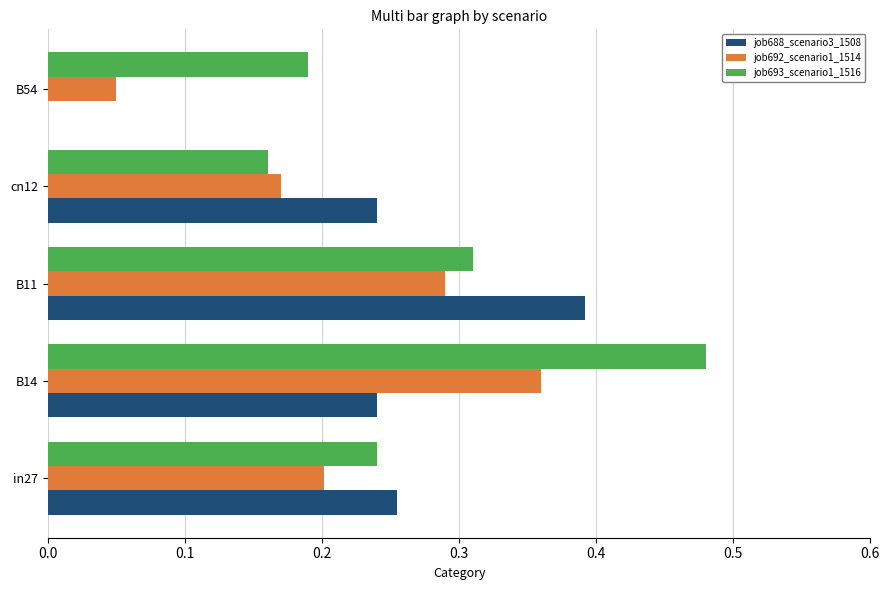

The value of job693_scenario1_1516 at B54 is 0.1. True or false?

False